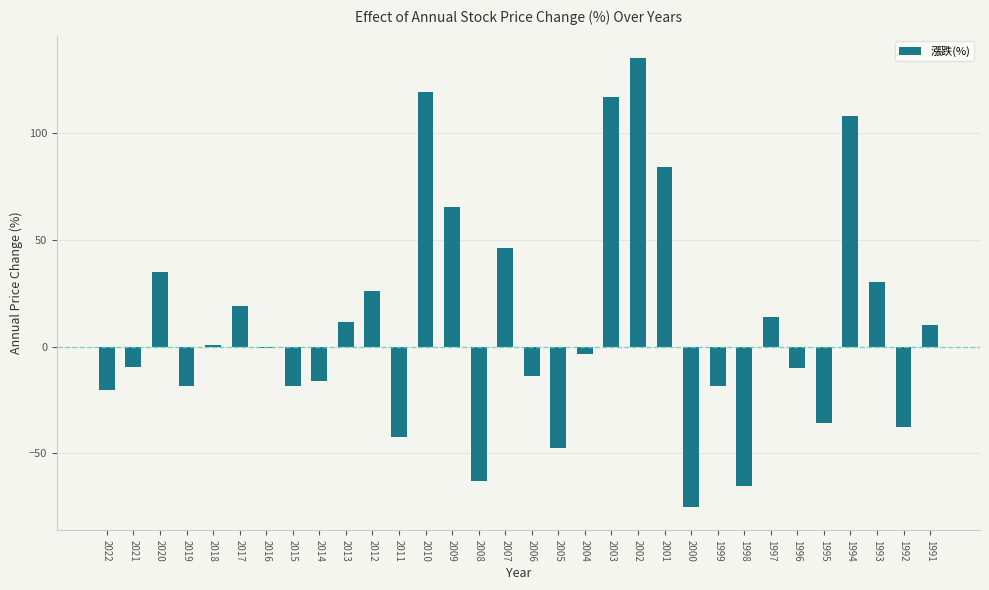

Which has a higher value, 2010 or 2012?

2010